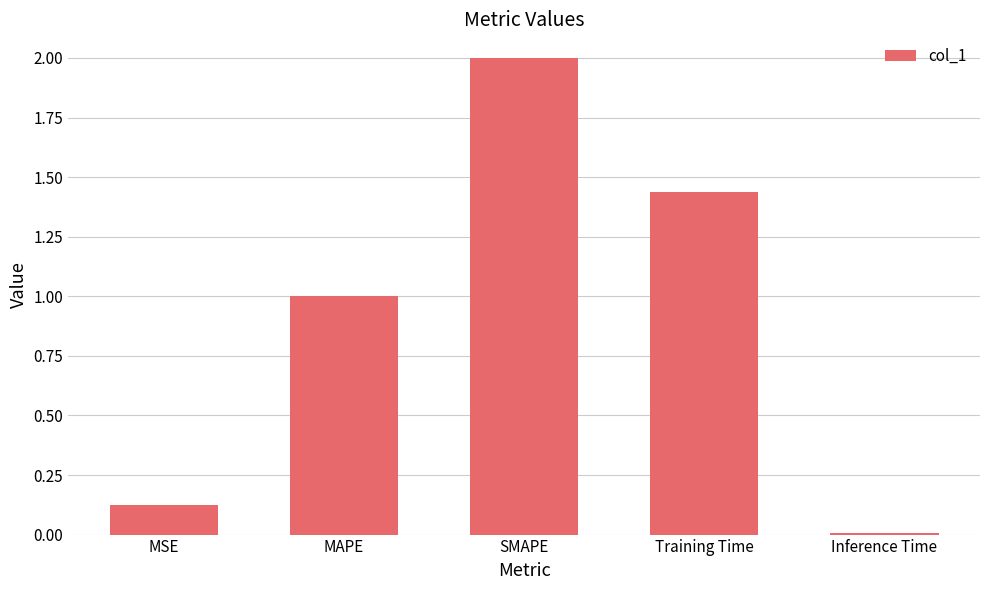

What is the difference between the maximum and minimum values?

2.0